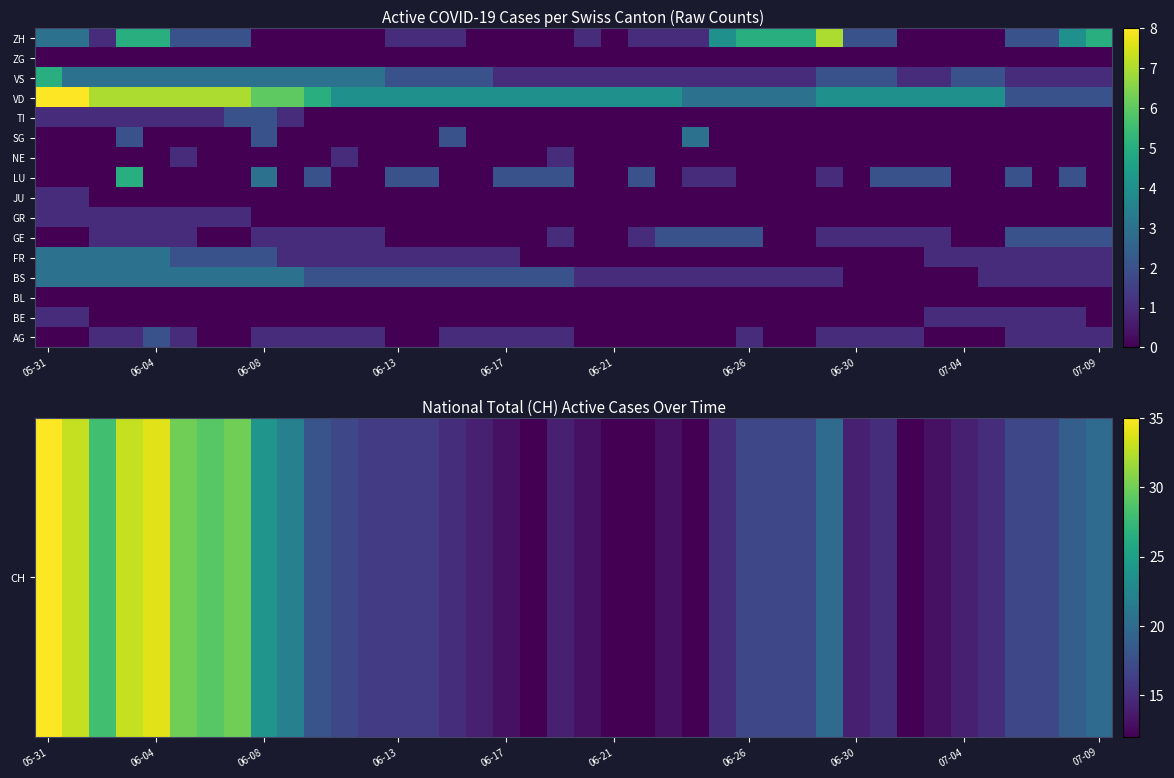

How many categories are shown in the chart?

40